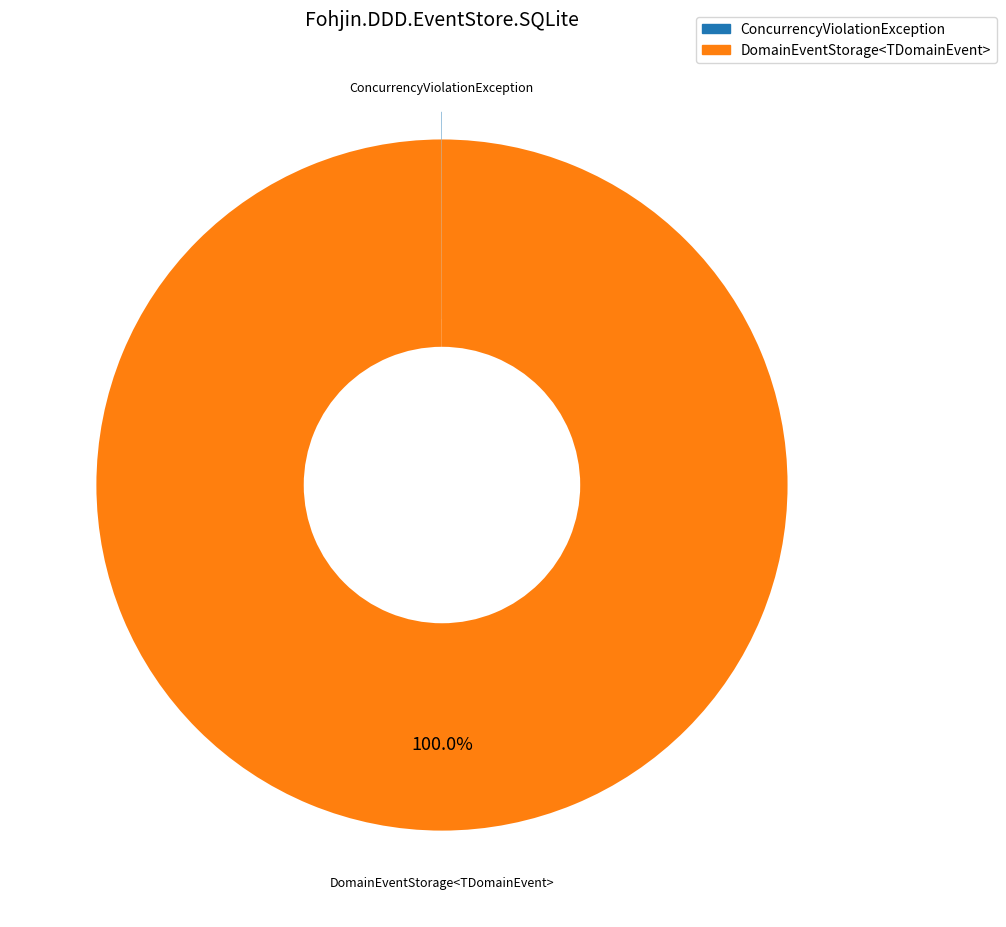

Which category has the biggest portion of the pie?

DomainEventStorage<TDomainEvent>